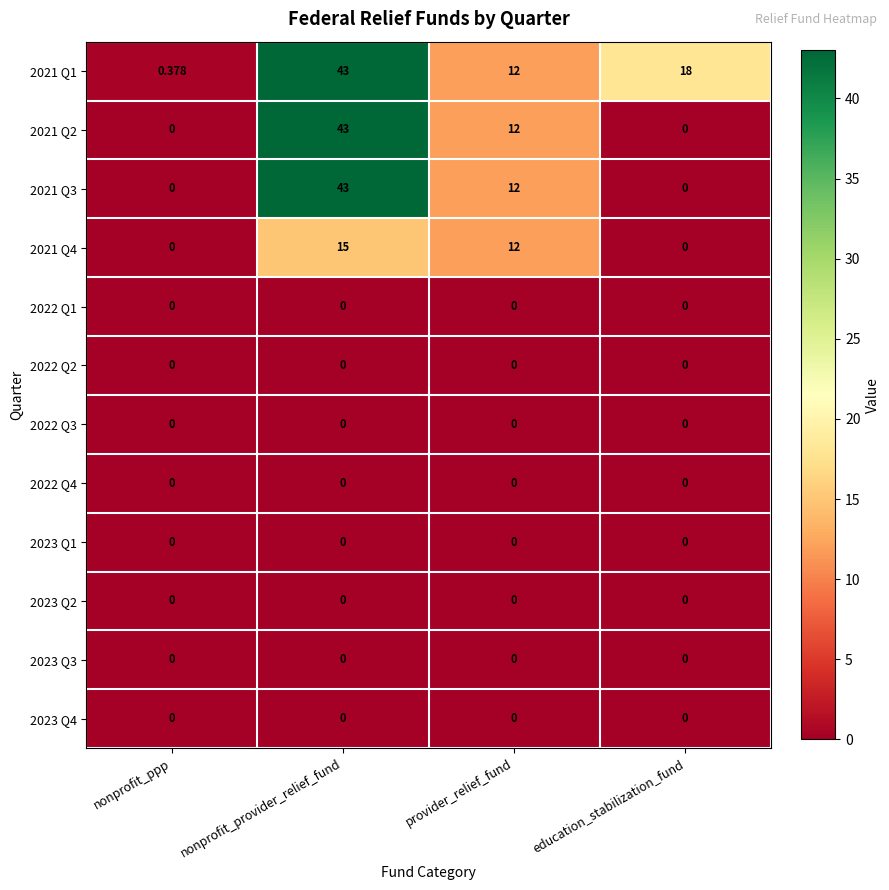

At which label does 2021 Q4 first exceed 12?

nonprofit_provider_relief_fund